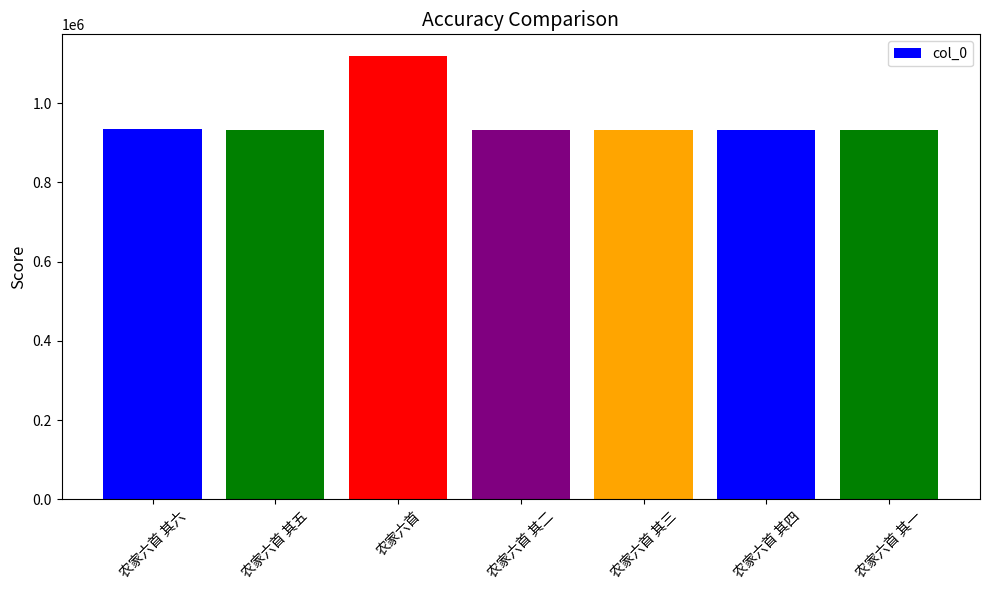

What is the label of the 1st bar from the left?

农家六首 其六